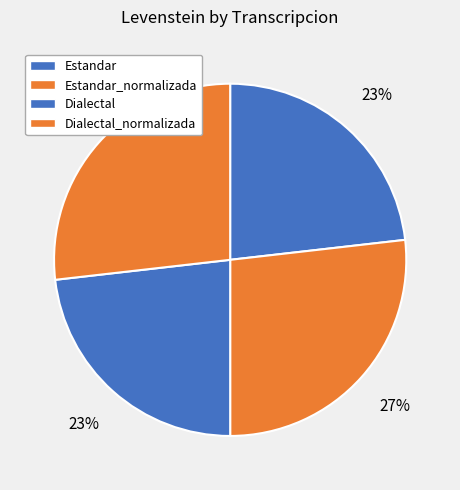

How many segments does this pie chart have?

4